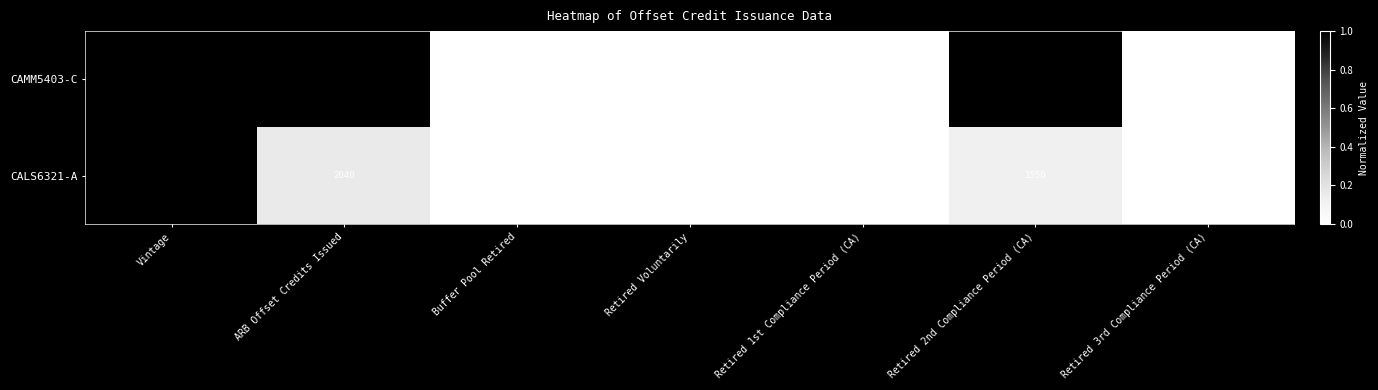

At which category is the sum across all series the highest?

ARB Offset Credits Issued